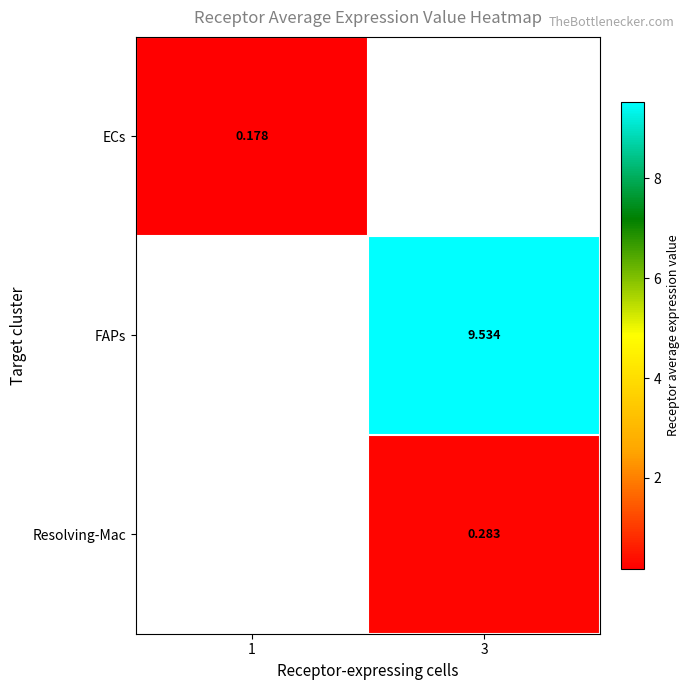

How many categories are shown in the chart?

2